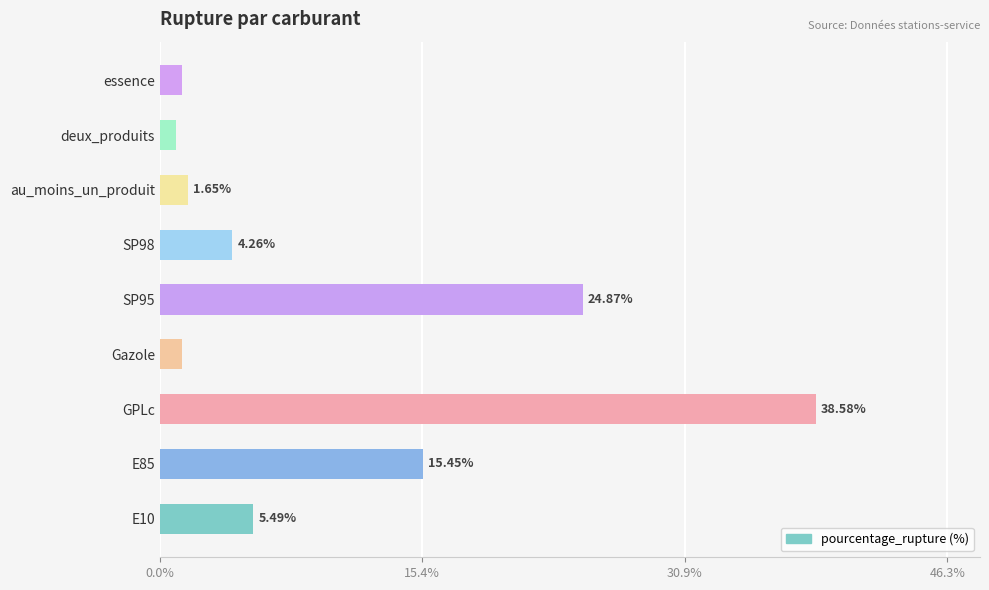

Rank the categories by value from highest to lowest.

GPLc, SP95, E85, E10, SP98, au_moins_un_produit, essence, Gazole, deux_produits